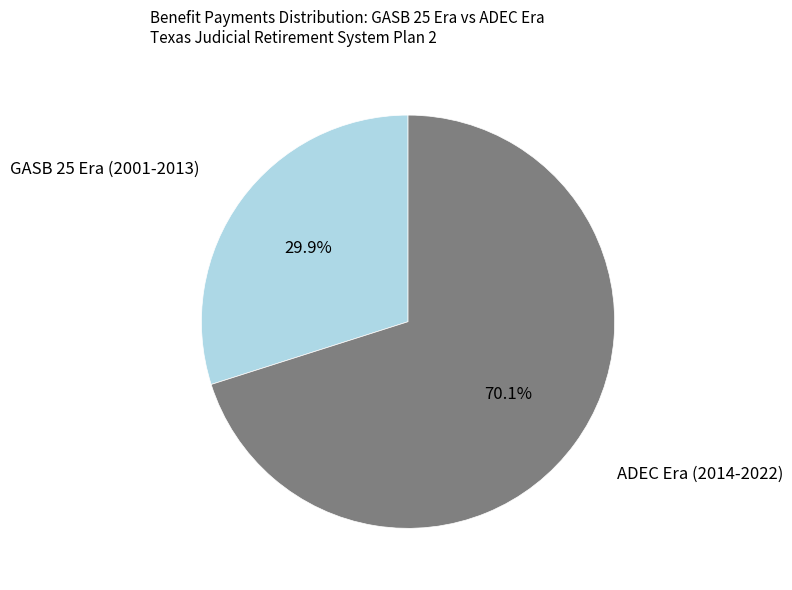

What is the majority slice?

ADEC Era (2014-2022)